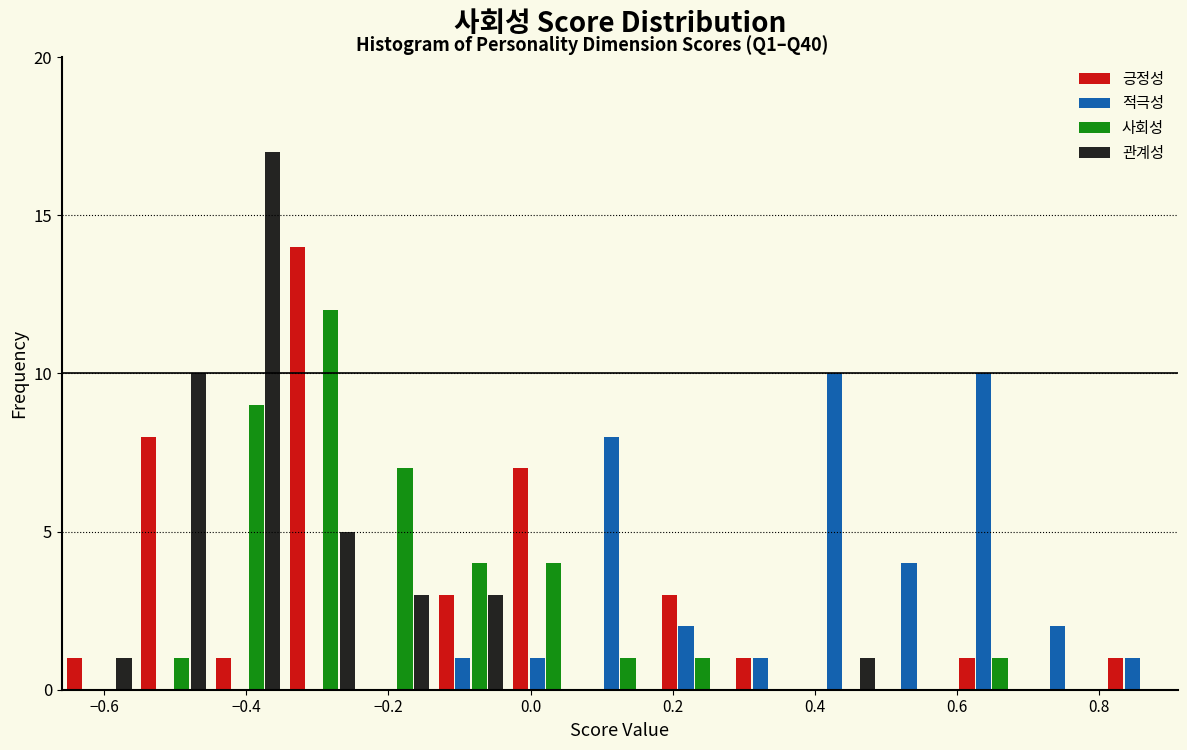

What is the height of the 사회성 bar covering -0.44 to -0.34 on the x-axis? Neither the bar edges nor the heights are printed on the chart, so give them approximately, as read against the axes.

9